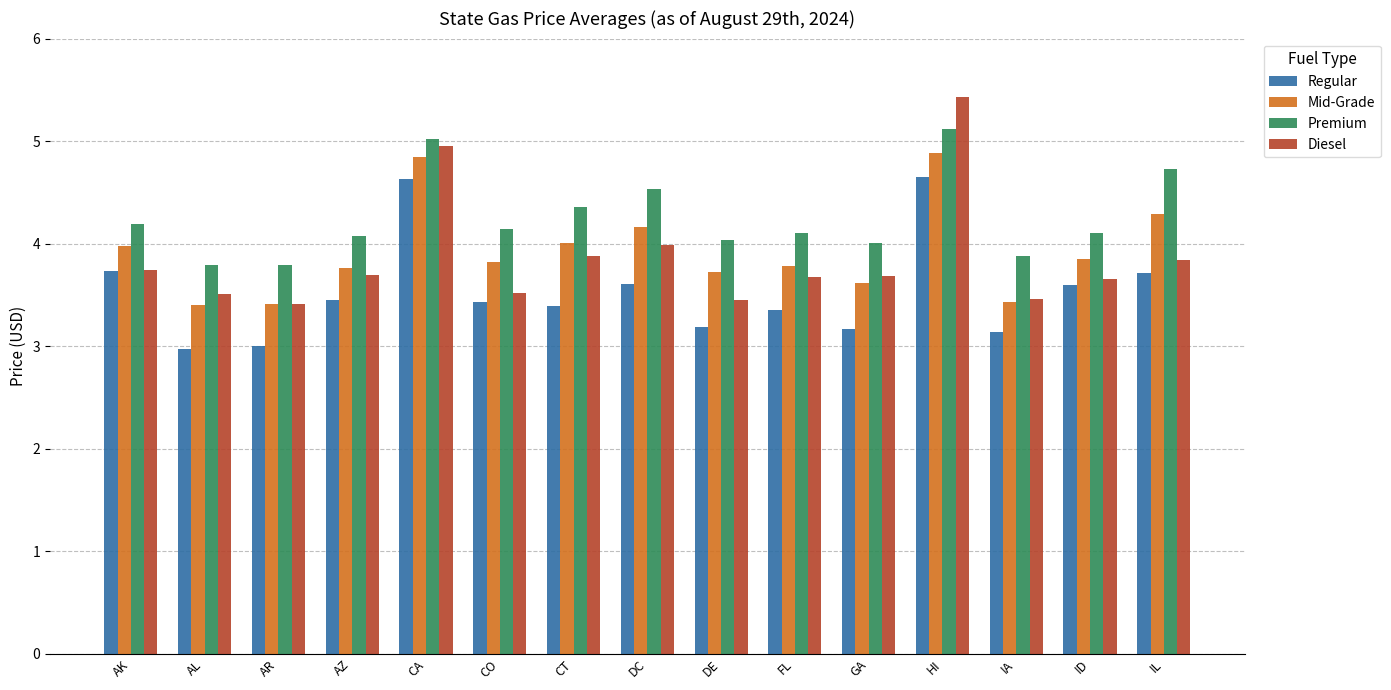

What is the label of the 1st bar from the left?

AK